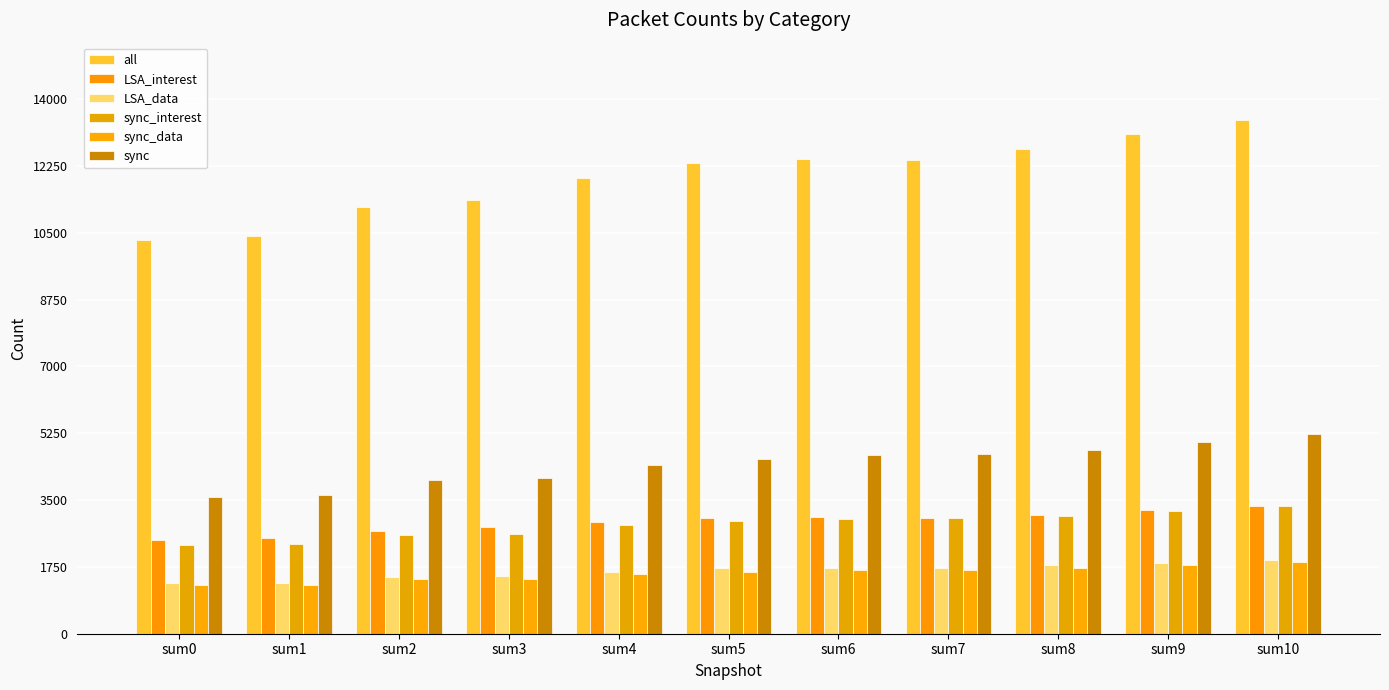

What is the difference between the maximum and second lowest values in the LSA_data series?

600